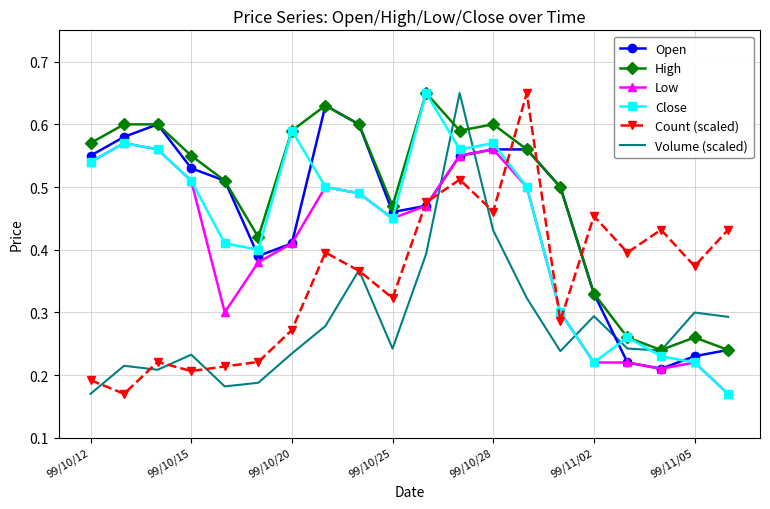

True or false: High and Low cross at least once.

False